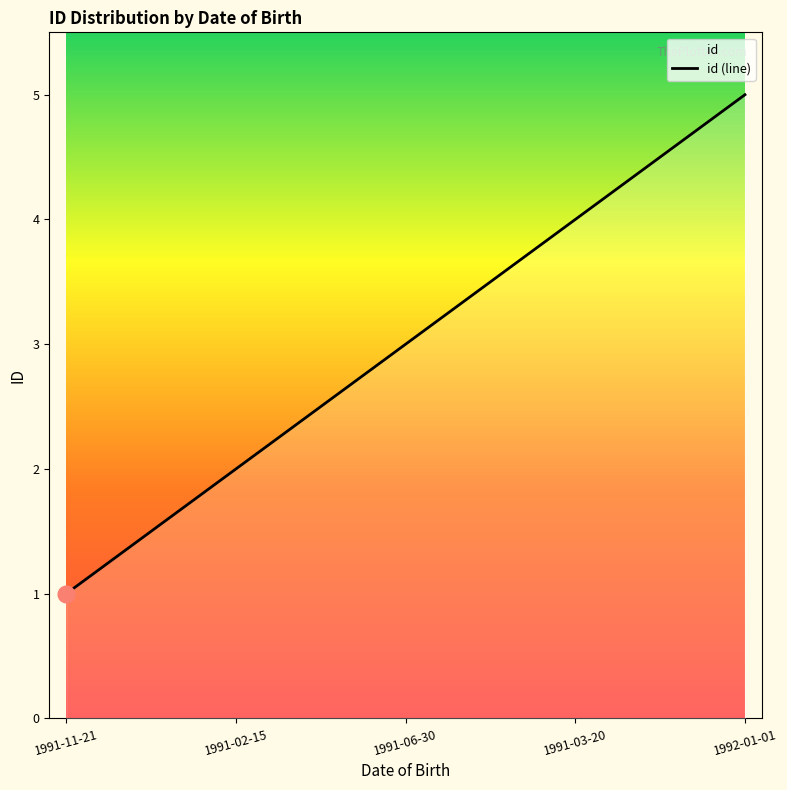

What is the label of the 4th point from the left?

1991-03-20